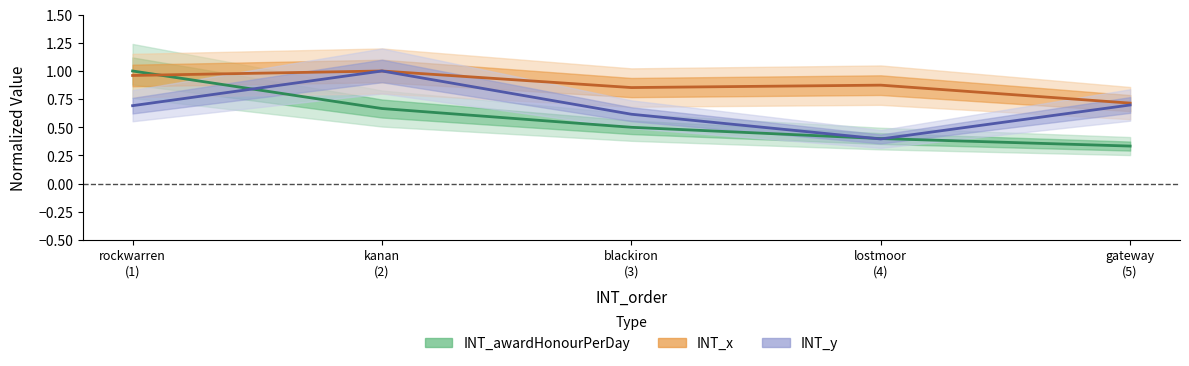

Which series has the widest spread of values?

INT_awardHonourPerDay